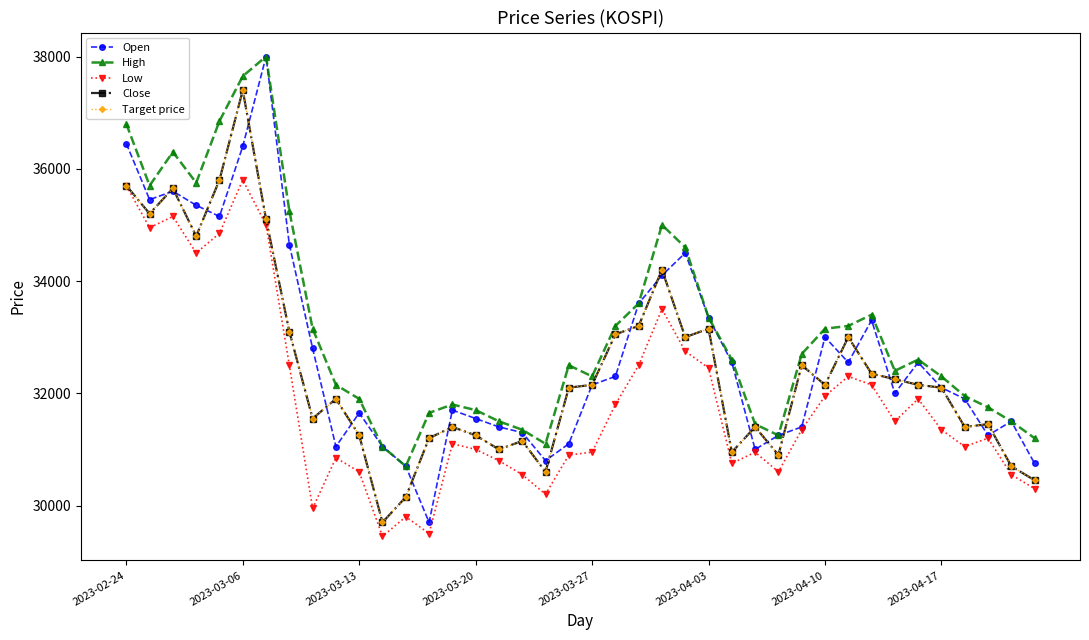

True or false: Low and Close intersect in this chart.

False